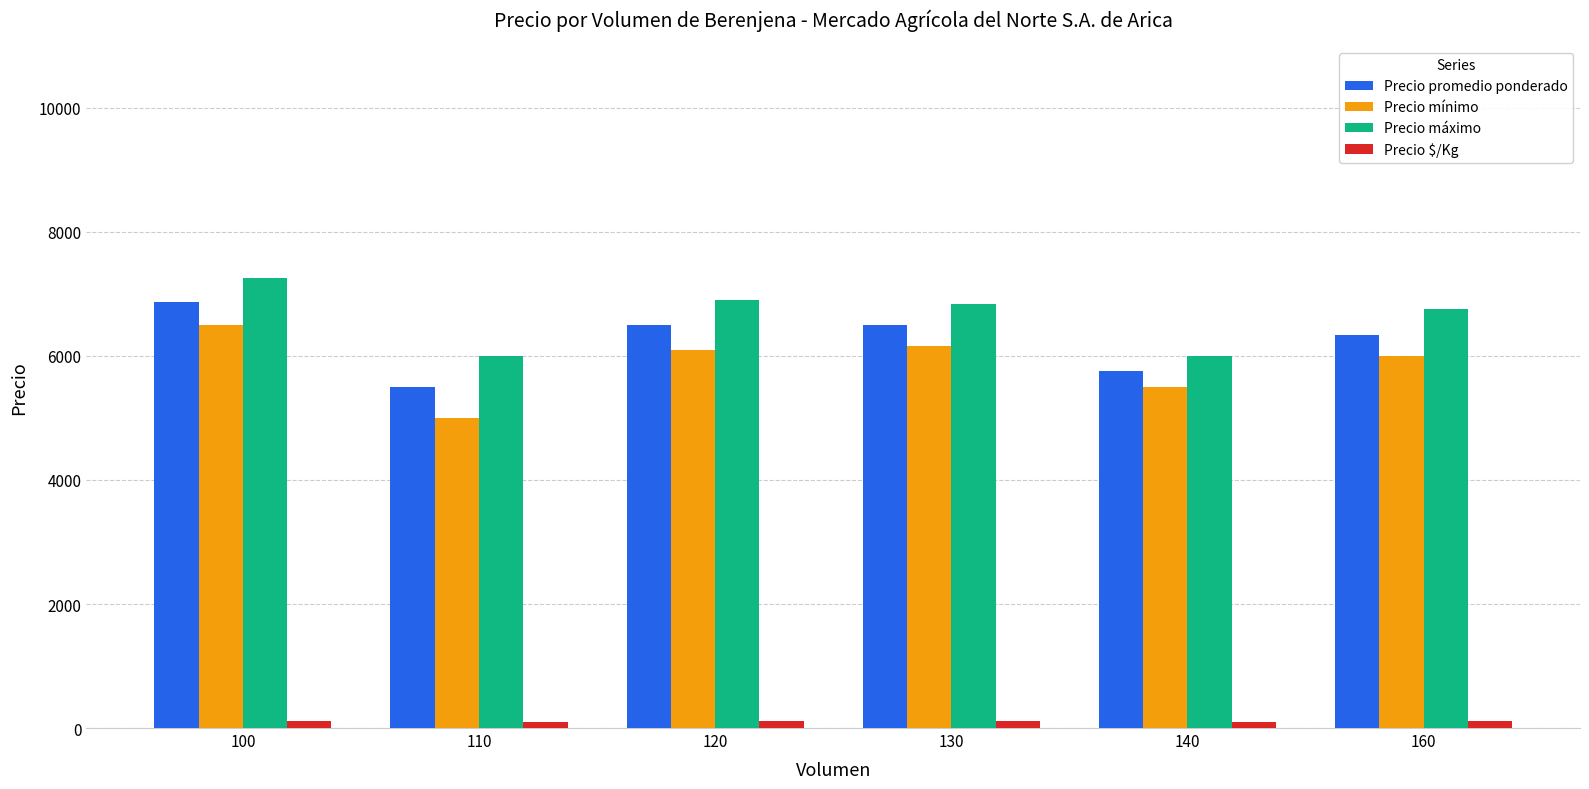

What are all the series names shown in the legend?

Precio promedio ponderado, Precio mínimo, Precio máximo, Precio $/Kg